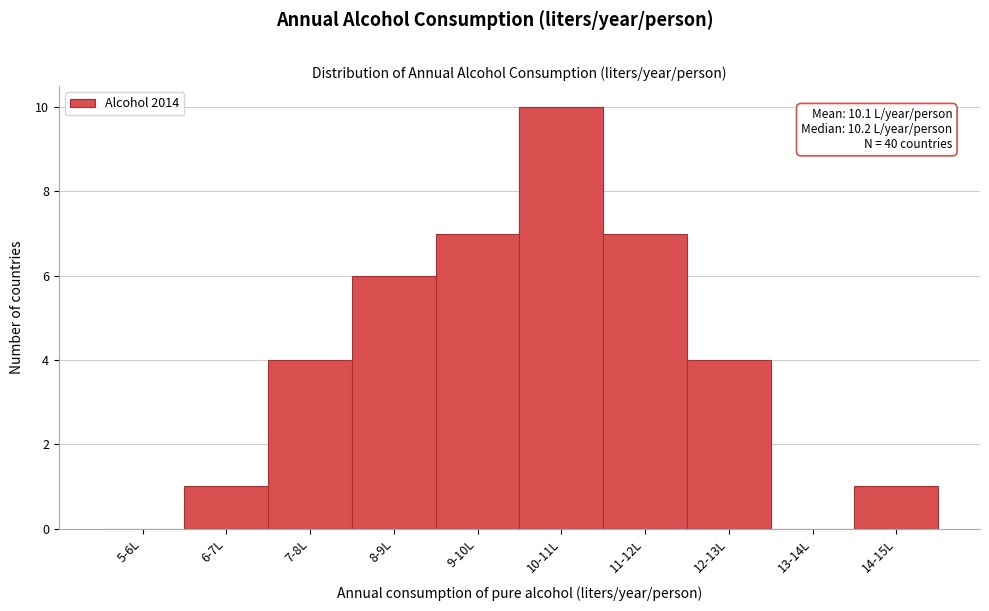

Reading left to right, extract all data points from this chart.

5-6L=0	6-7L=1	7-8L=4	8-9L=6	9-10L=7	10-11L=10	11-12L=7	12-13L=4	13-14L=0	14-15L=1